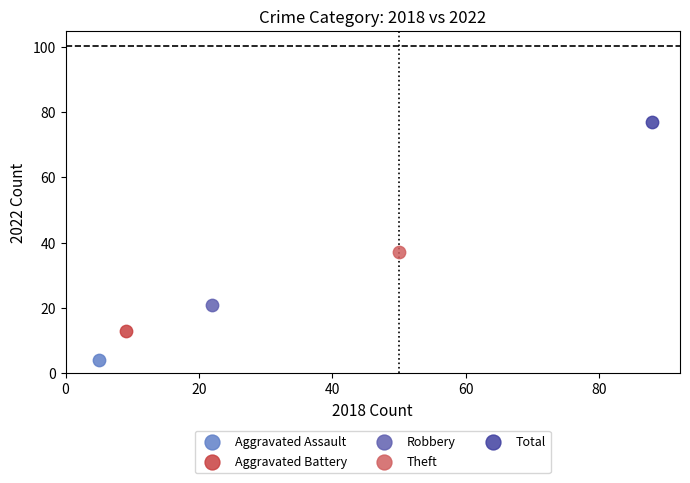

What are all the series names shown in the legend?

Aggravated Assault, Aggravated Battery, Robbery, Theft, Total